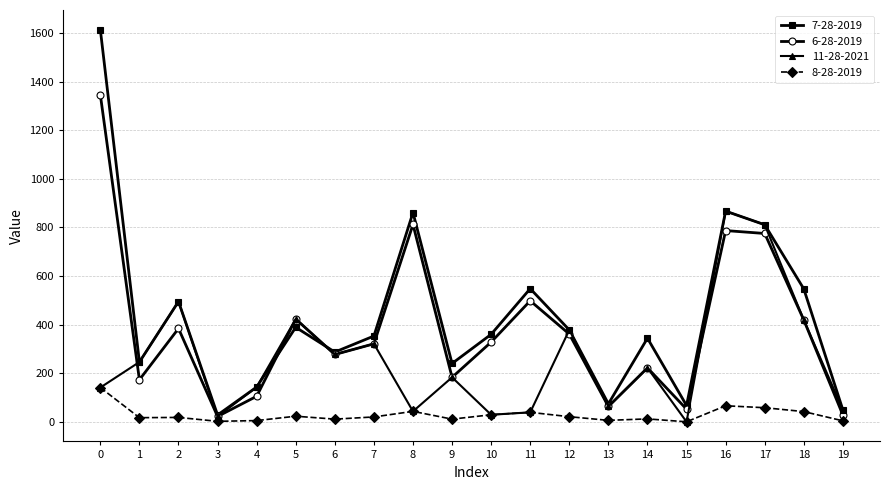

How many values in the 11-28-2021 series are below 222?

10